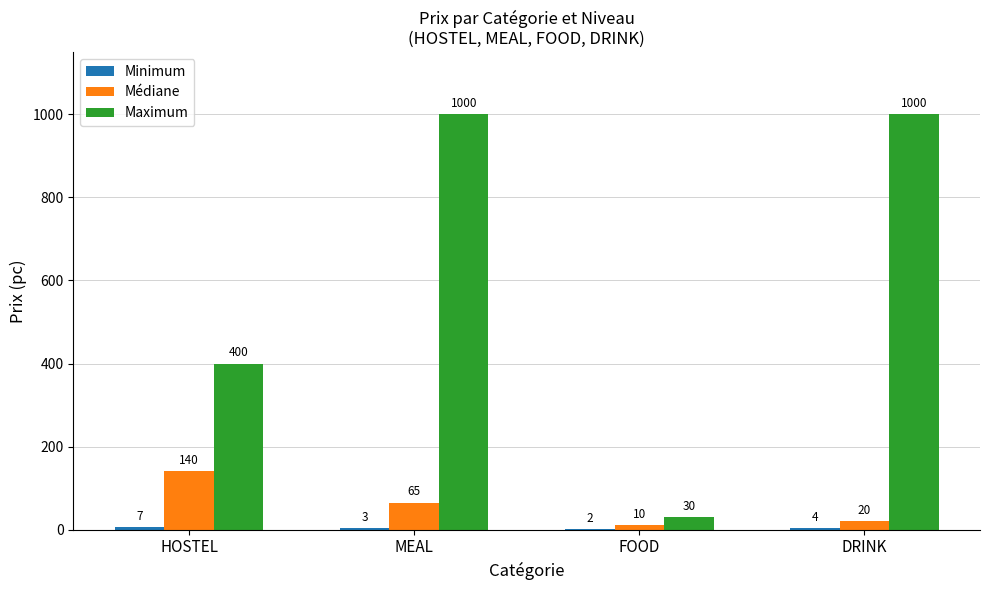

The Maximum series shows 400 at HOSTEL. True or false?

True